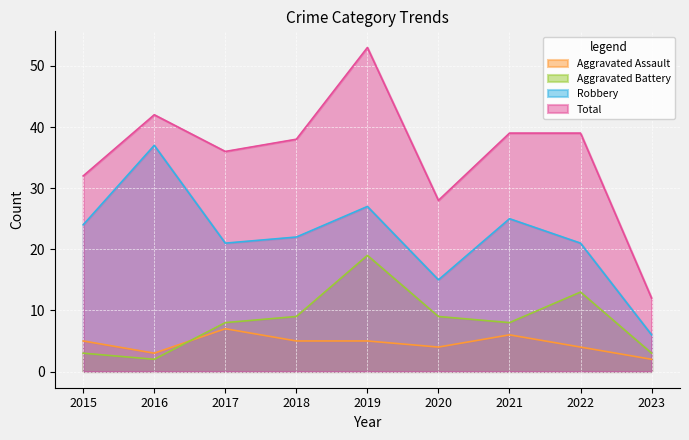

How many values in the Robbery series are below 22?

4